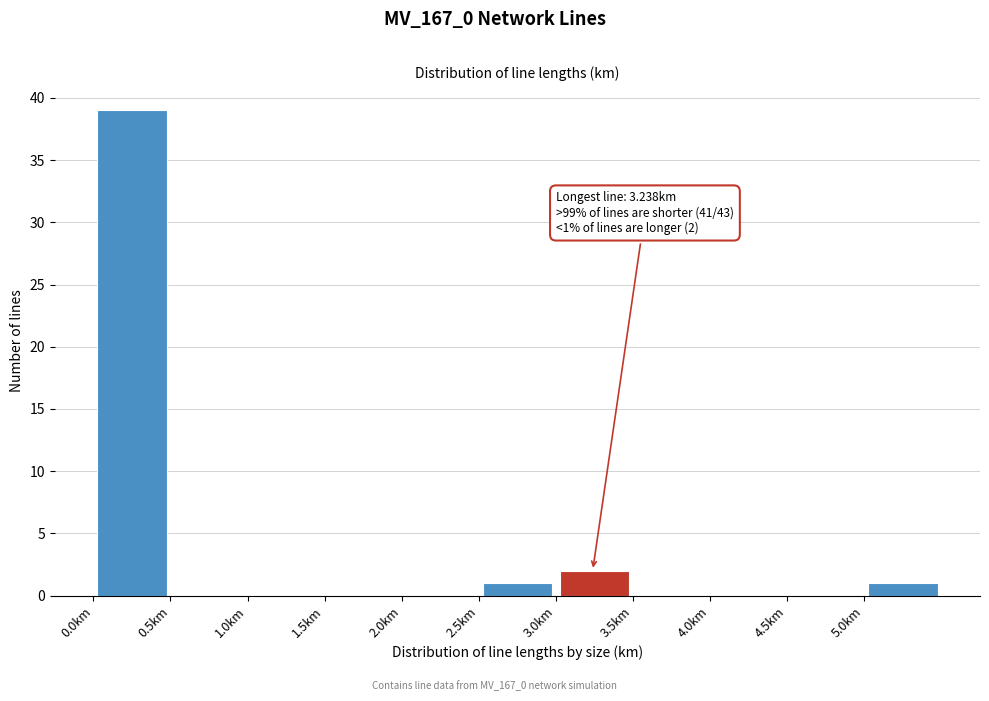

Which range on the x-axis has the tallest bar?

0.0 to 0.5